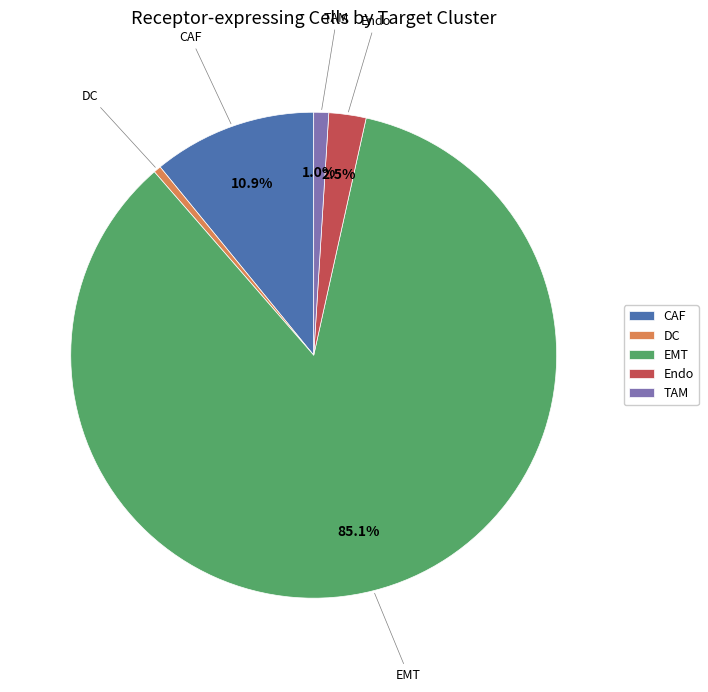

Is there a majority slice in this chart?

Yes